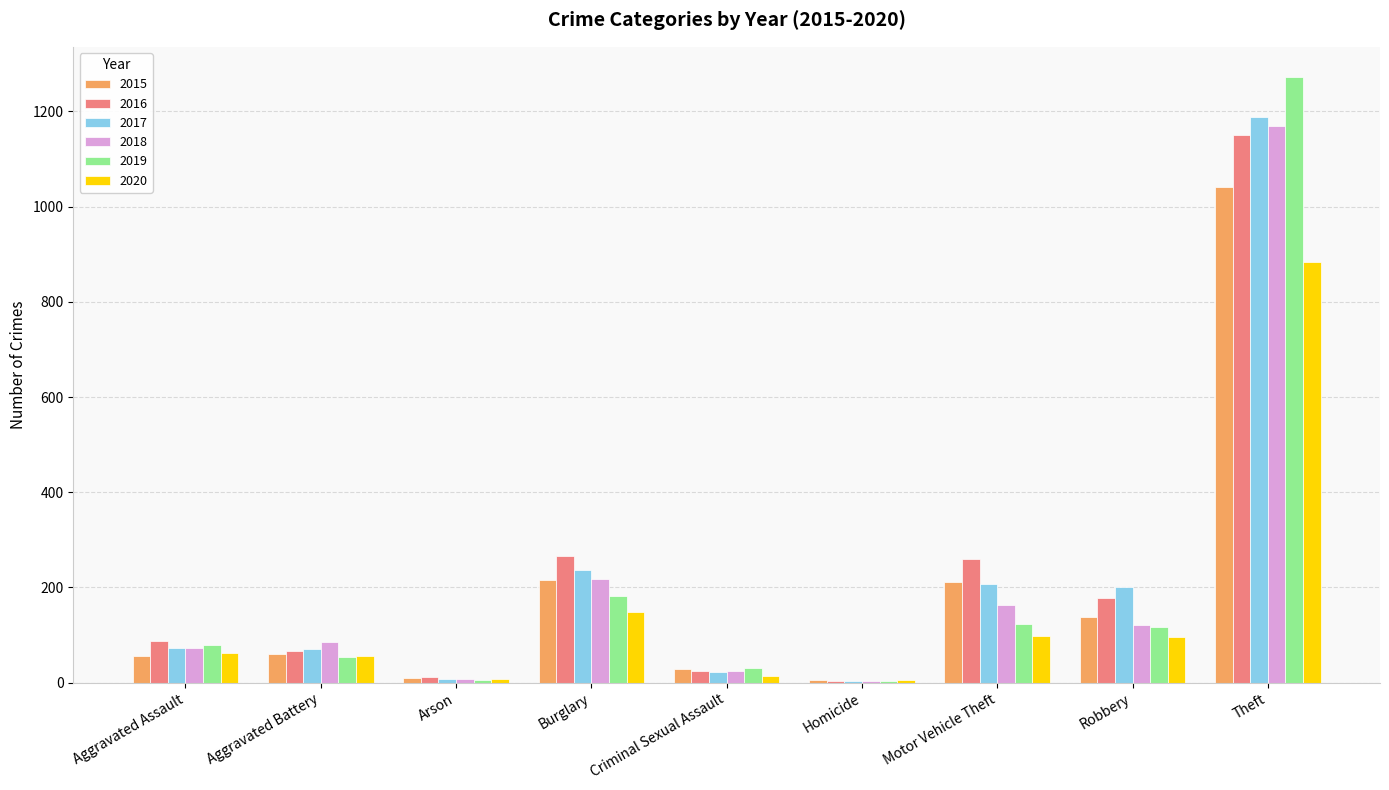

Does the chart contain stacked bars?

No